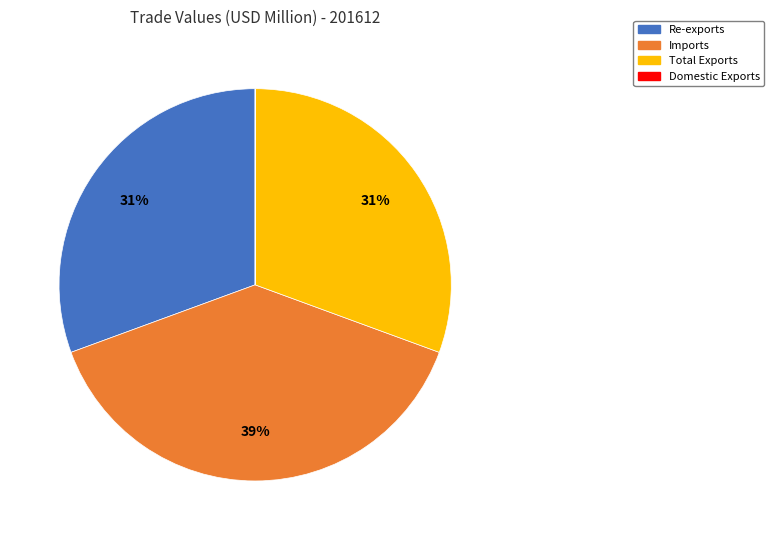

Does Imports represent more than half of the total?

No